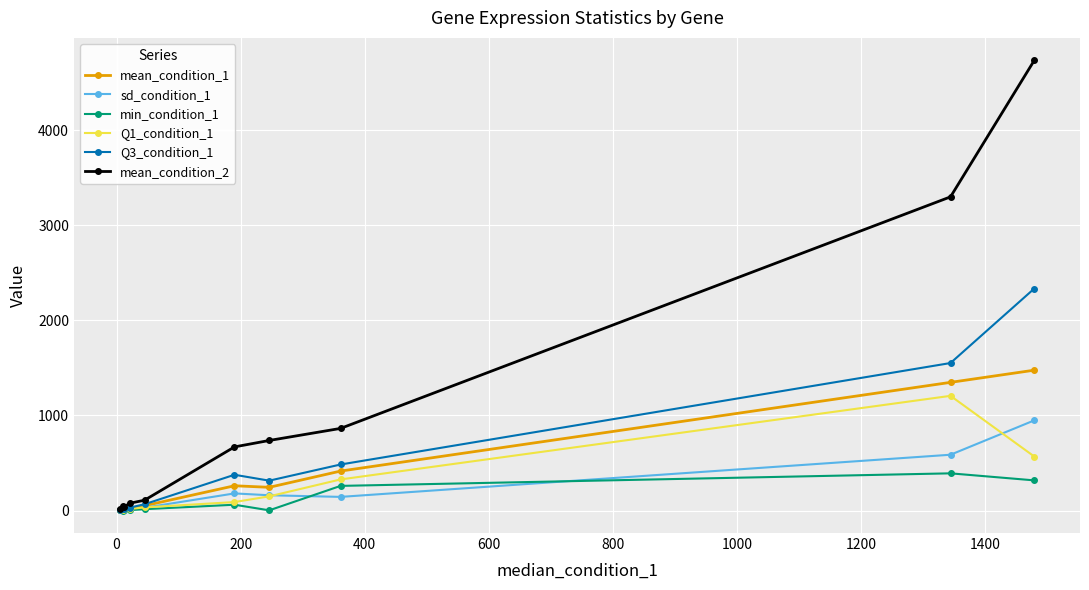

What is the maximum value shown in the chart?

4733.4